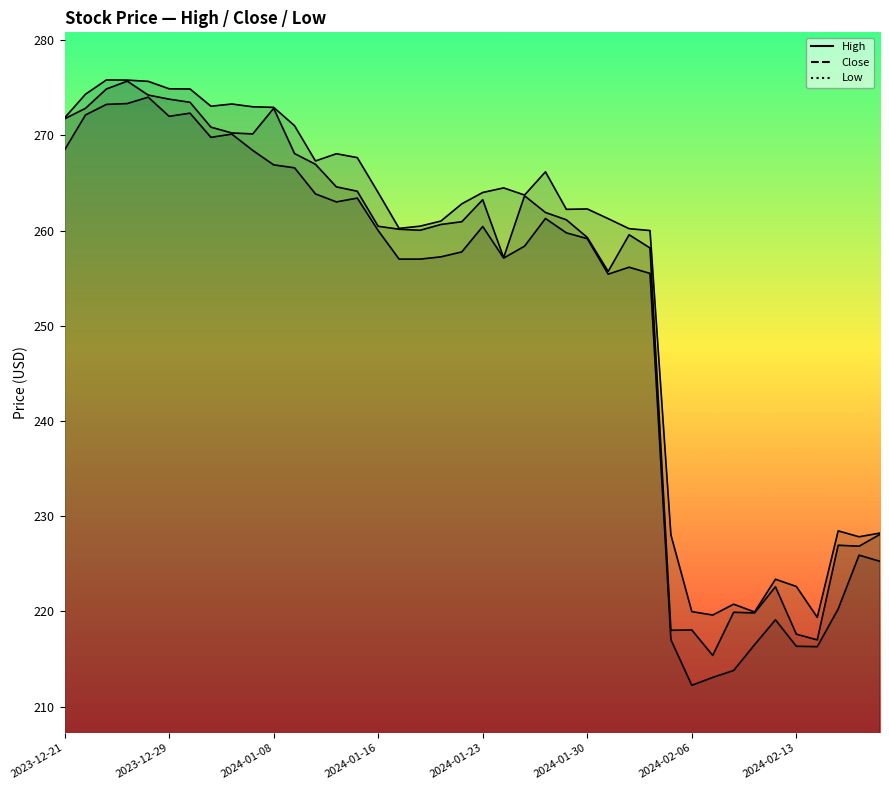

True or false: Low has more than 1 interior local peaks.

True